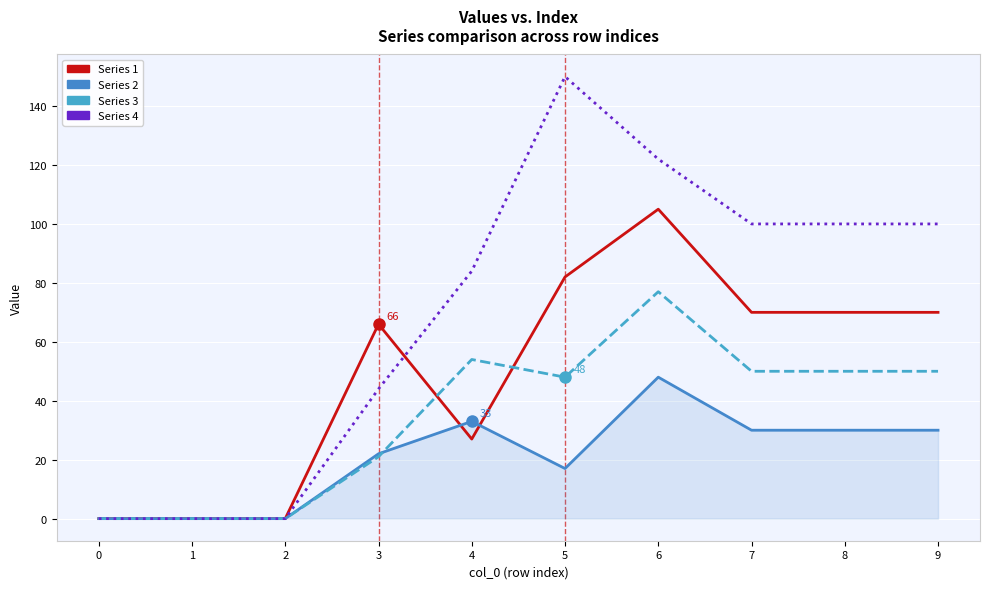

Between 4 and 6, which series saw the biggest shift?

Series 1